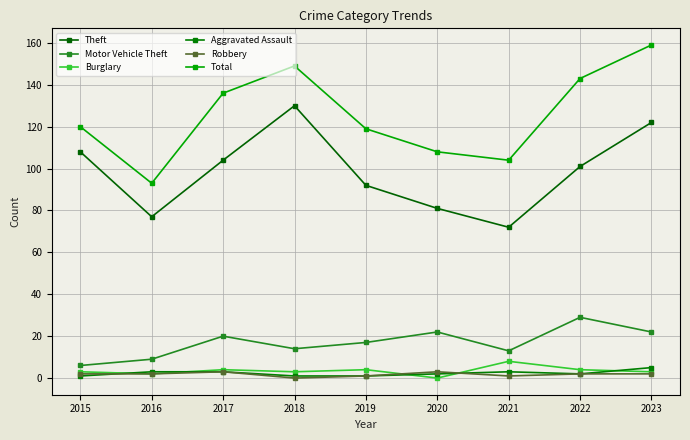

Is it true that Theft equals 34 at 2021?

False